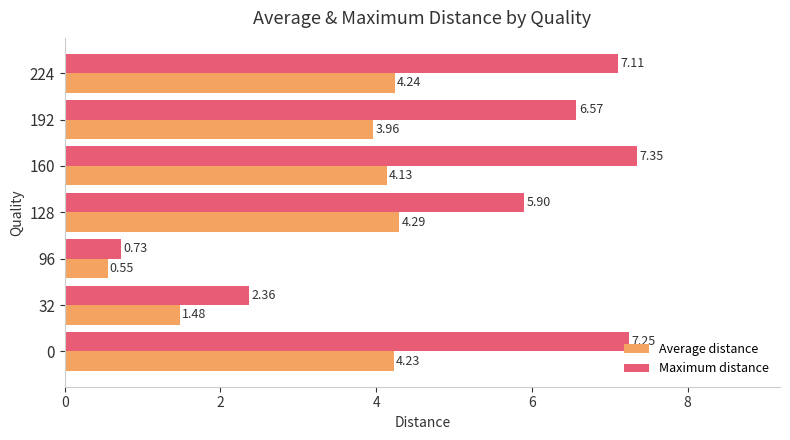

At 0, list the series in order from largest to smallest.

Maximum distance, Average distance